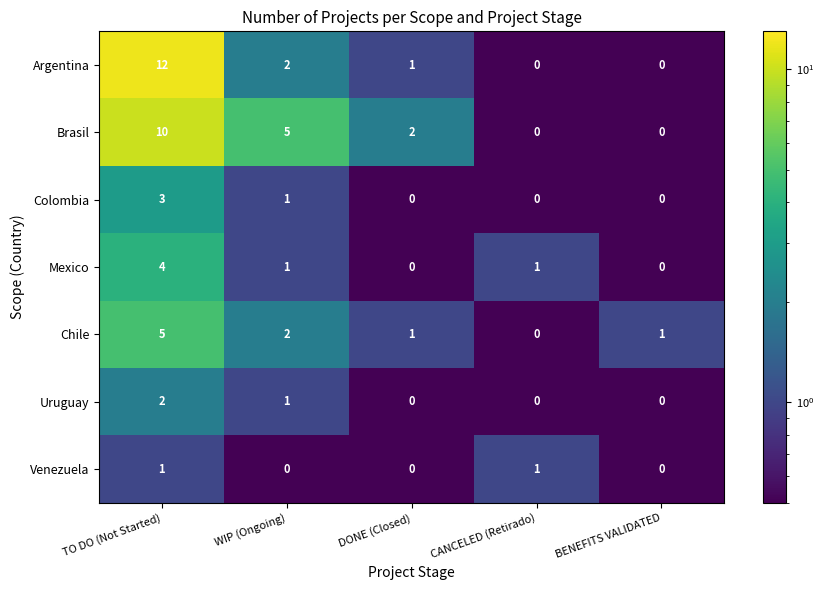

List the series in order of their peak value, lowest first.

Venezuela, Uruguay, Colombia, Mexico, Chile, Brasil, Argentina